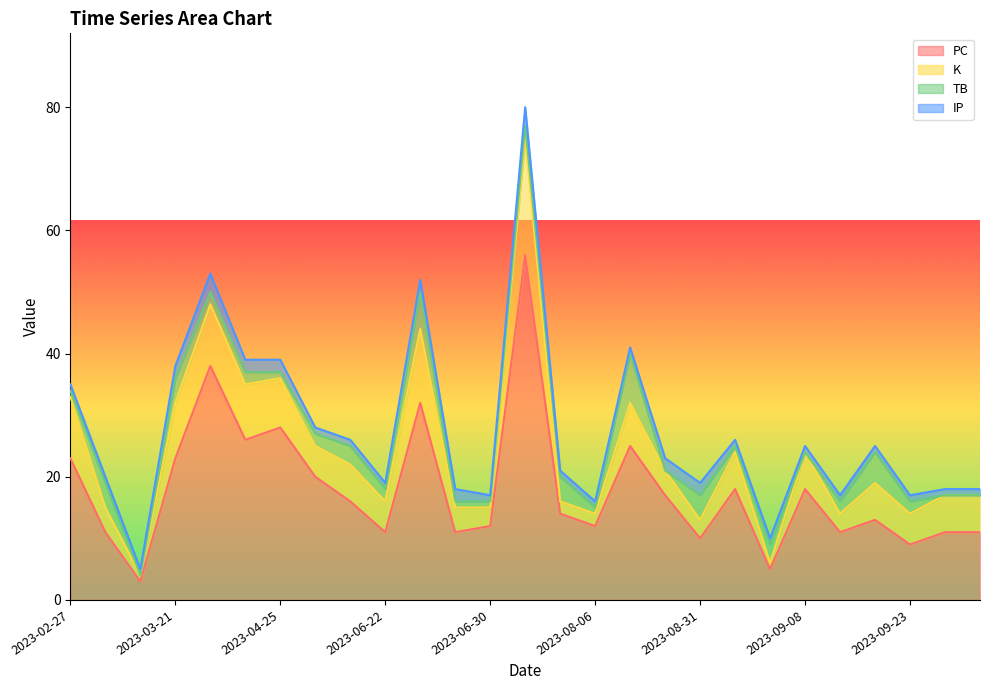

True or false: IP has a value of 0 at 2023-06-22.

False